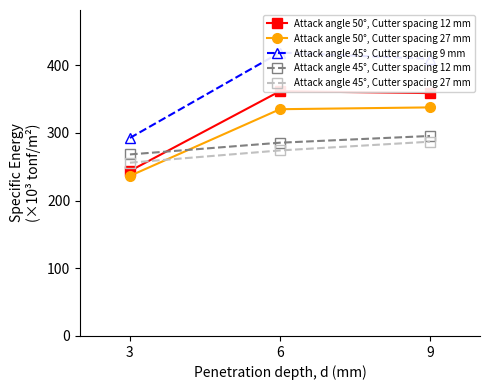

What is the value of the Attack angle 45°, Cutter spacing 27 mm point at the 1st from the left?

256.1